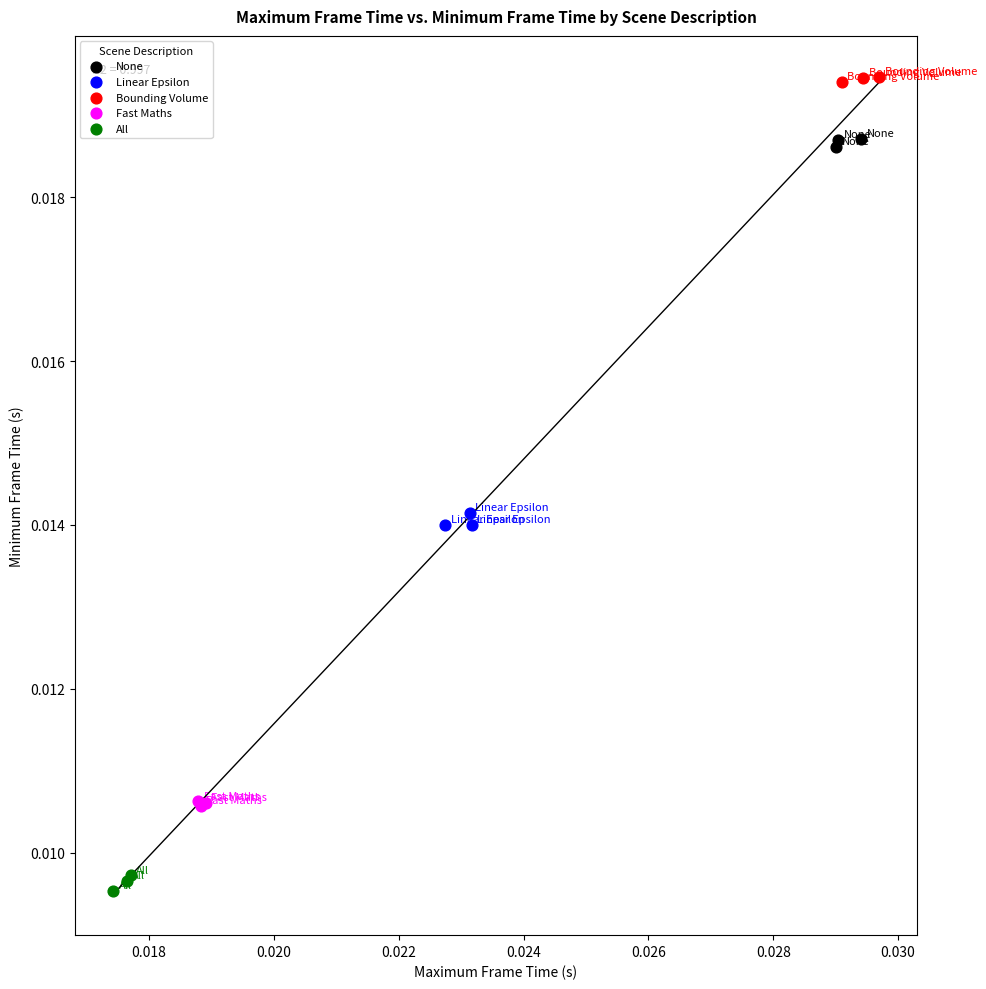

Which series contains the lowest Y value?

All